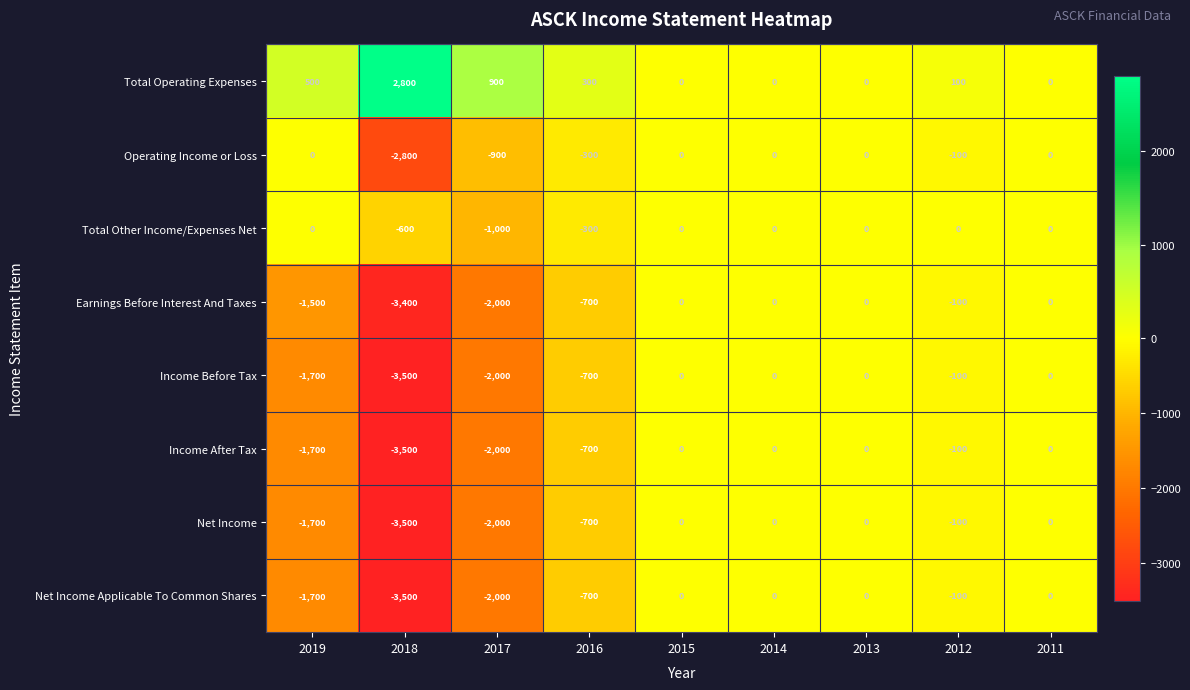

Which label corresponds to the largest value in the chart?

2018